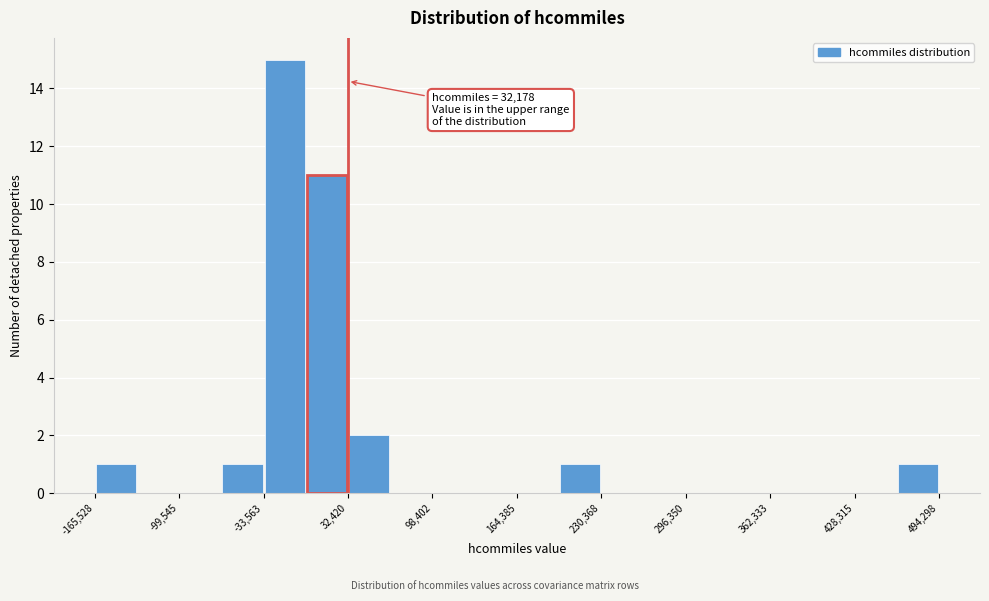

Around what value on the x-axis is the tallest bar? Give the approximate position of its centre, as read against the axis.

-20000